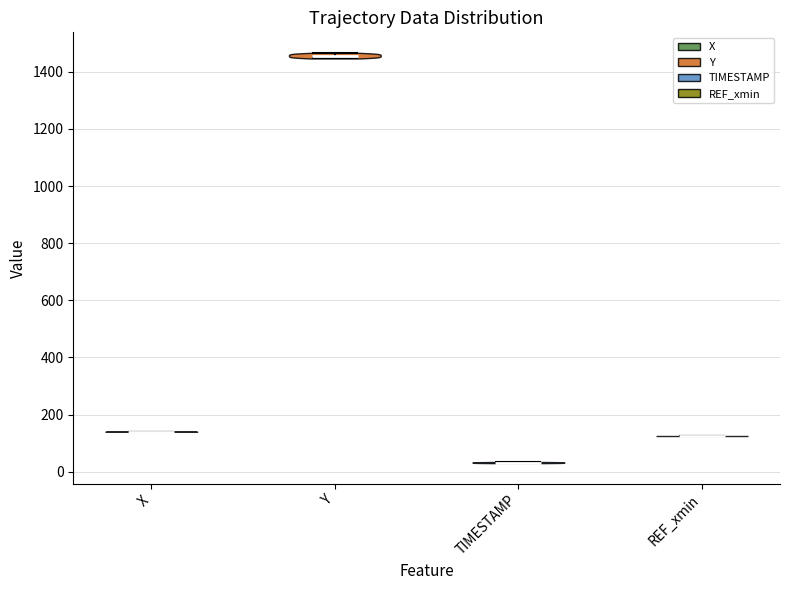

Reading left to right, read every violin against the y-axis: where its median line is, and the lowest and highest points it reaches. The values are not printed on the chart, so give them approximately, as read against the axis.

X: median line 140, lowest point 140, highest point 140
Y: median line 1460, lowest point 1440, highest point 1460
TIMESTAMP: median line 40, lowest point 40, highest point 40
REF_xmin: median line 120, lowest point 120, highest point 120